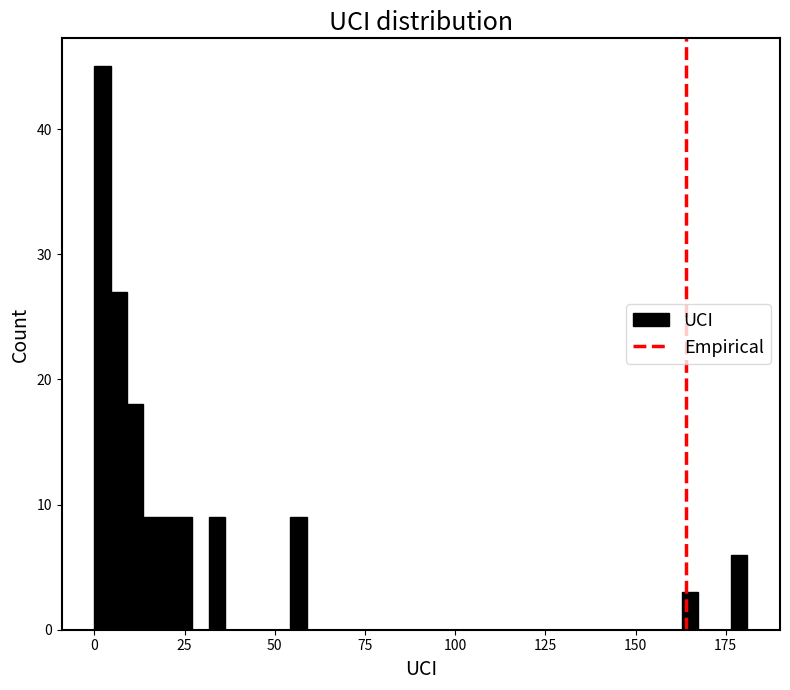

Read against the x-axis, roughly where is the centre of the tallest bar?

0